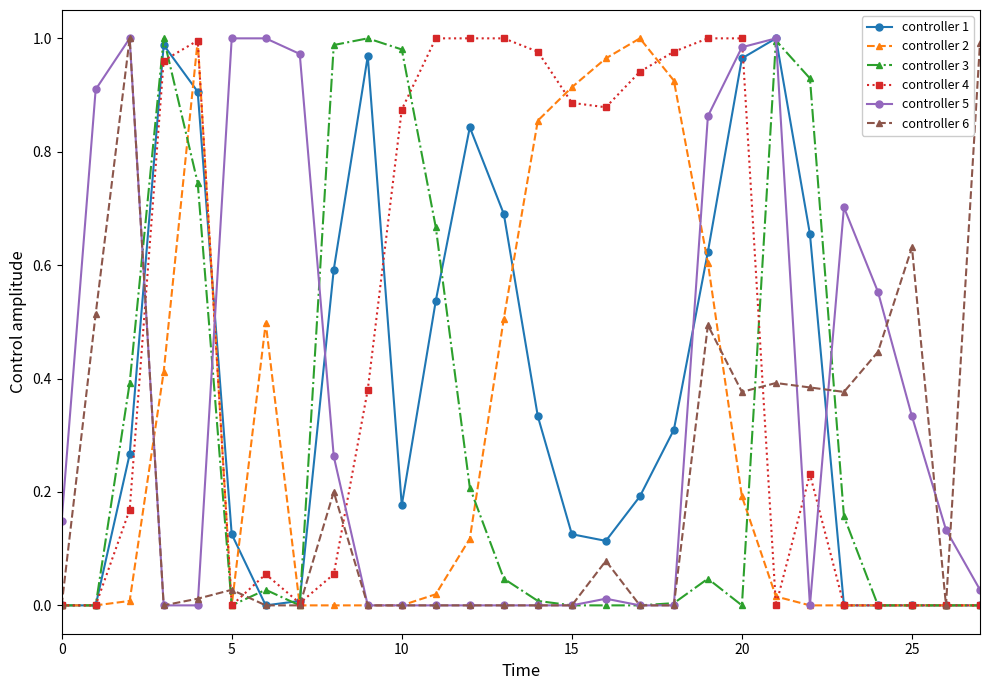

True or false: controller 4 has more than 1 interior local peaks.

True